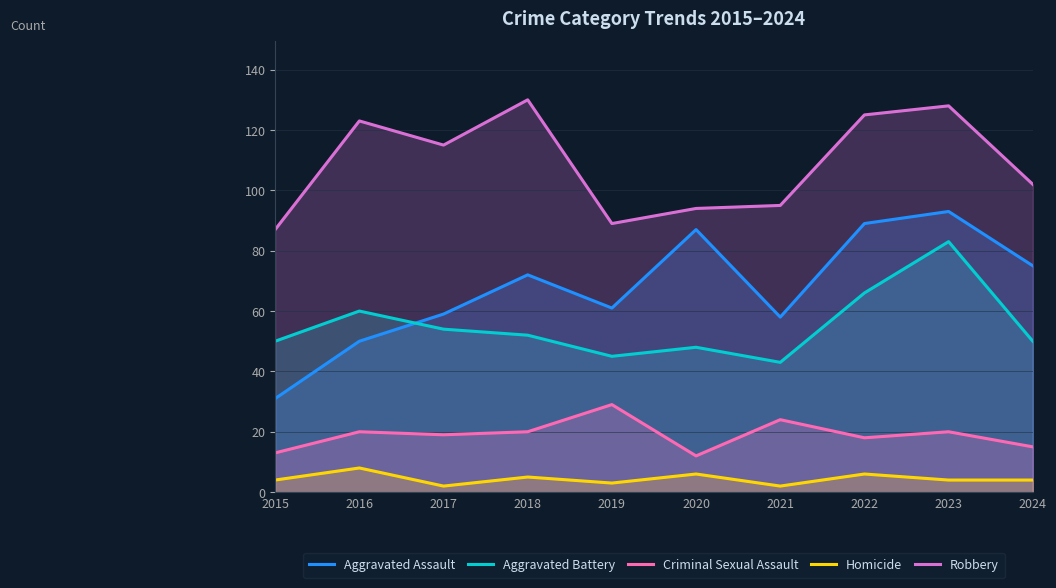

Between 2021 and 2019, which is larger?

2019